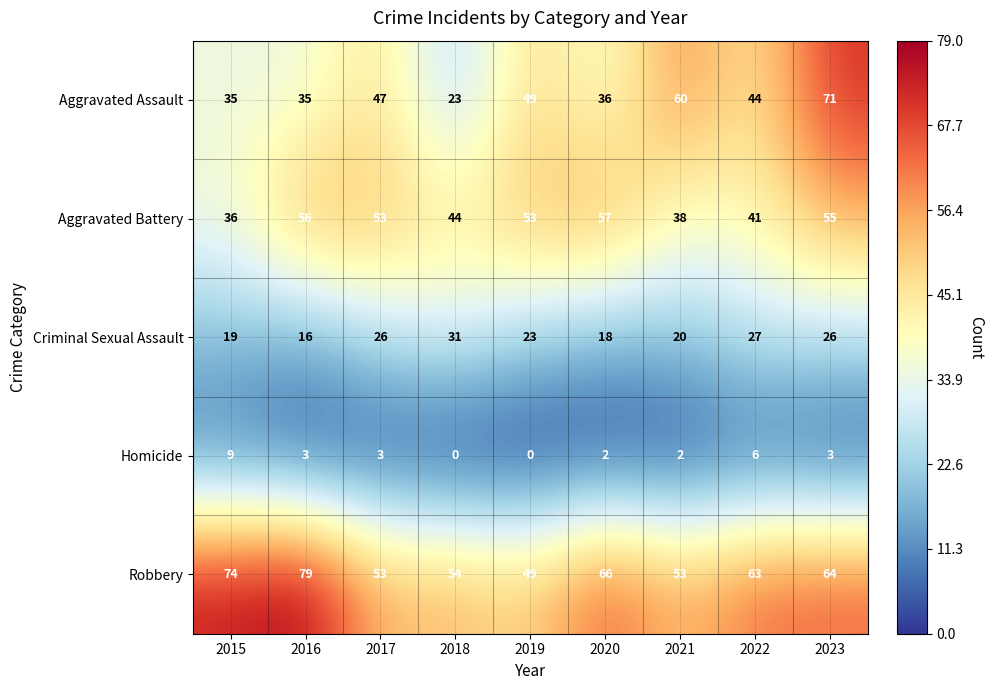

At which label is Robbery closest to 64?

2023